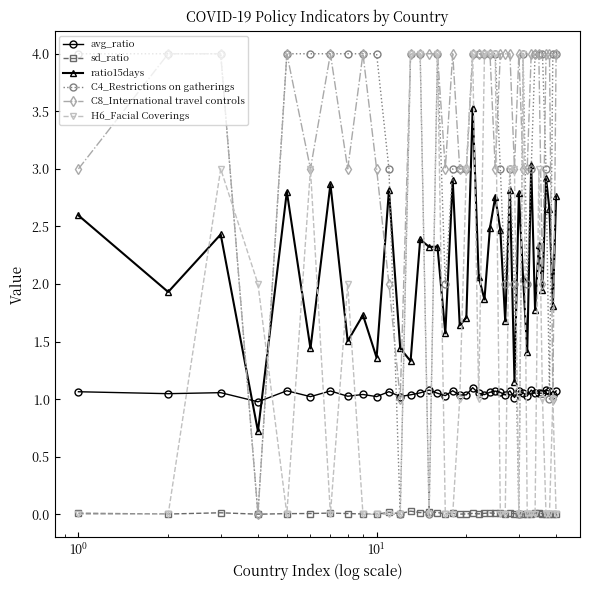

How many series are shown in this chart?

6